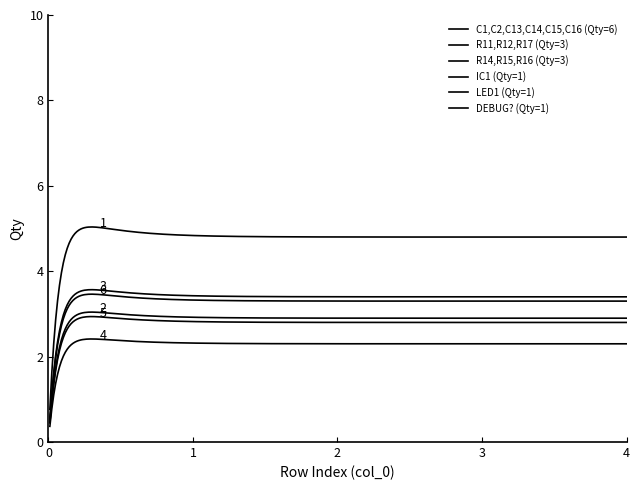

At which category is the sum across all series the highest?

1